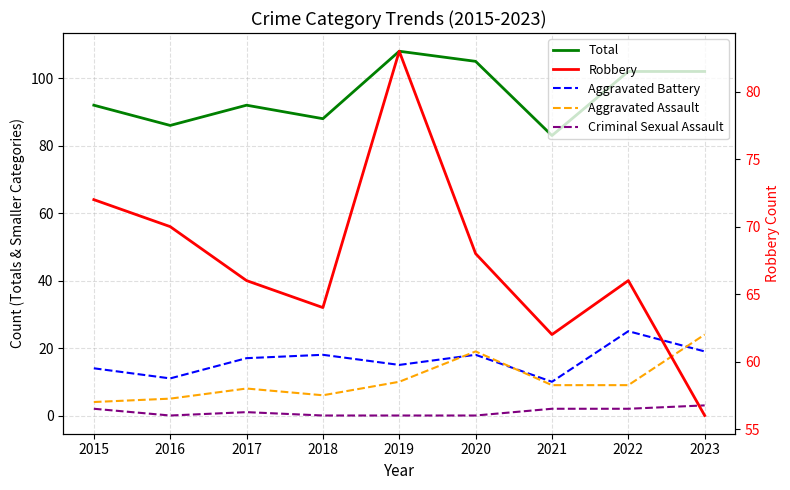

How many data points does each series have?

9